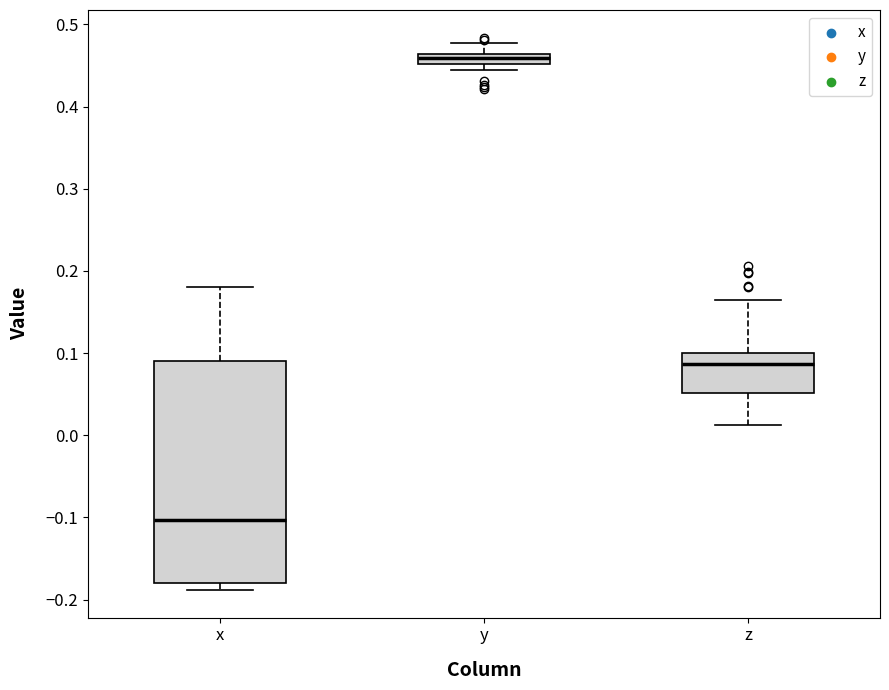

Where does the upper whisker of the box for x end on the y-axis? The values are not printed on the chart, so give them approximately, as read against the axis.

0.18